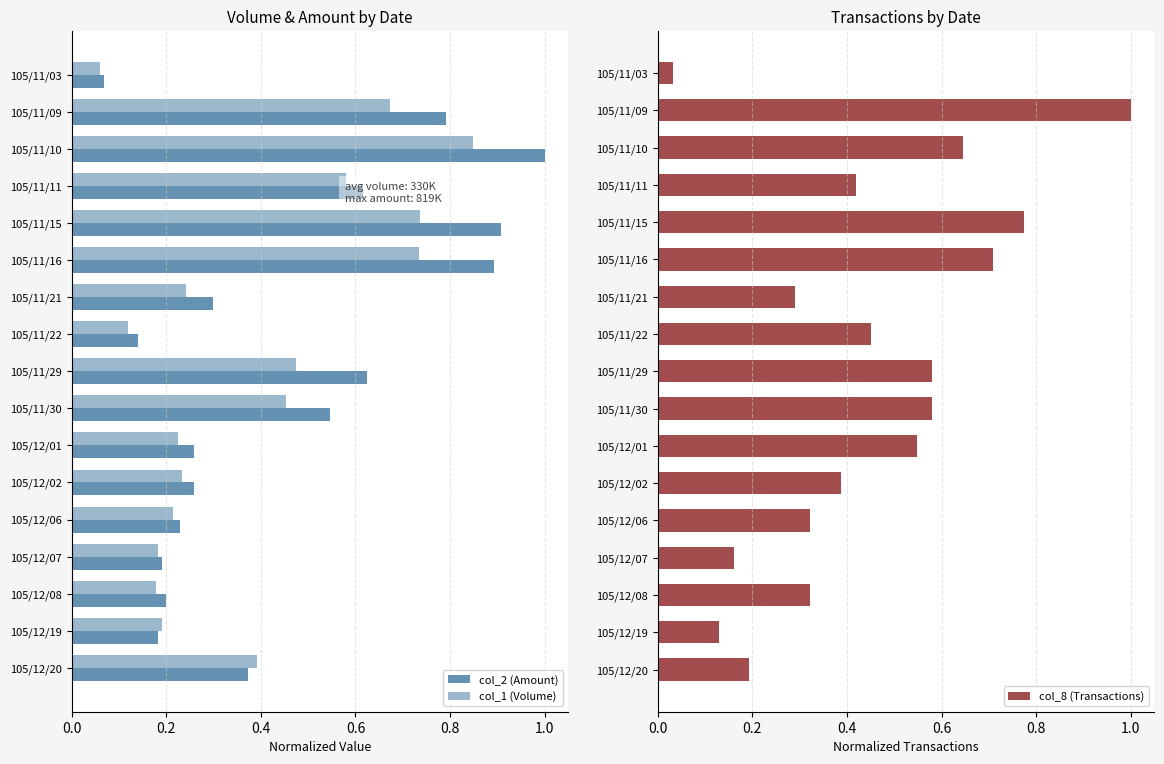

At which label is col_8 (Transactions) closest to 0?

105/11/03